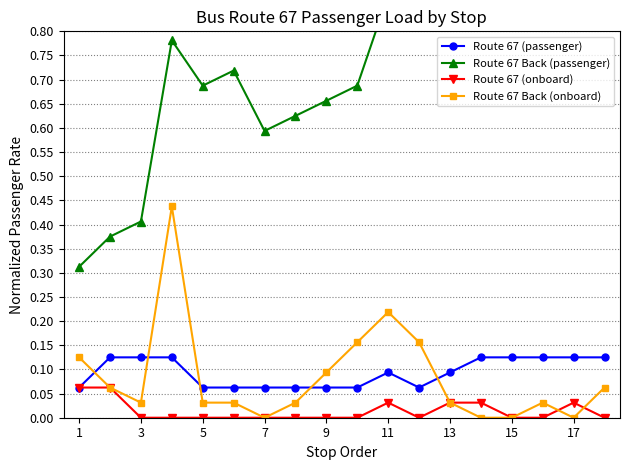

How many times do Route 67 (passenger) and Route 67 Back (onboard) cross each other?

5